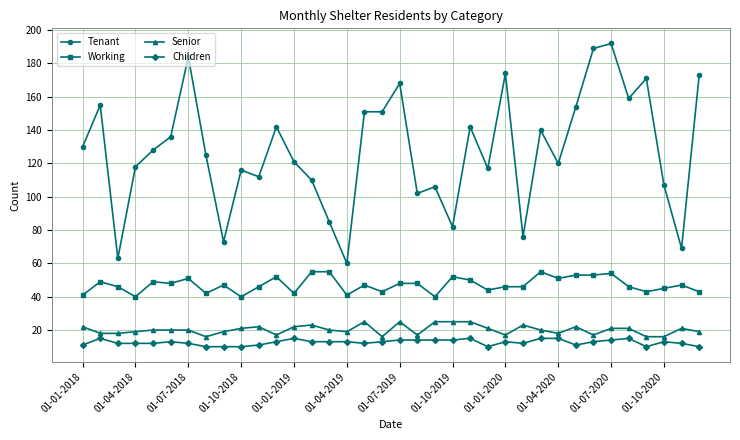

True or false: Tenant and Children cross at least once.

False